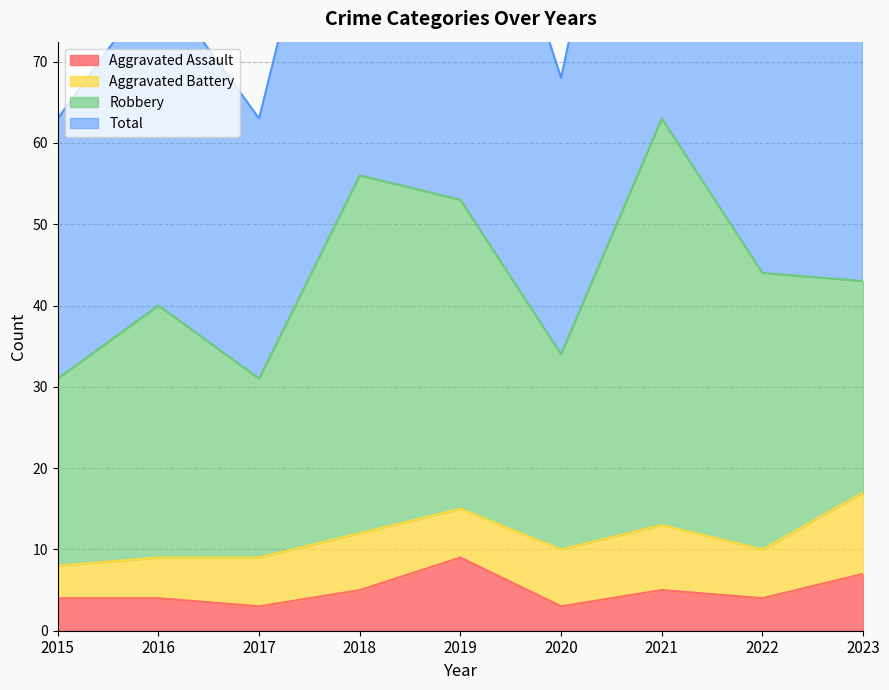

At which label is Aggravated Assault closest to 6?

2018